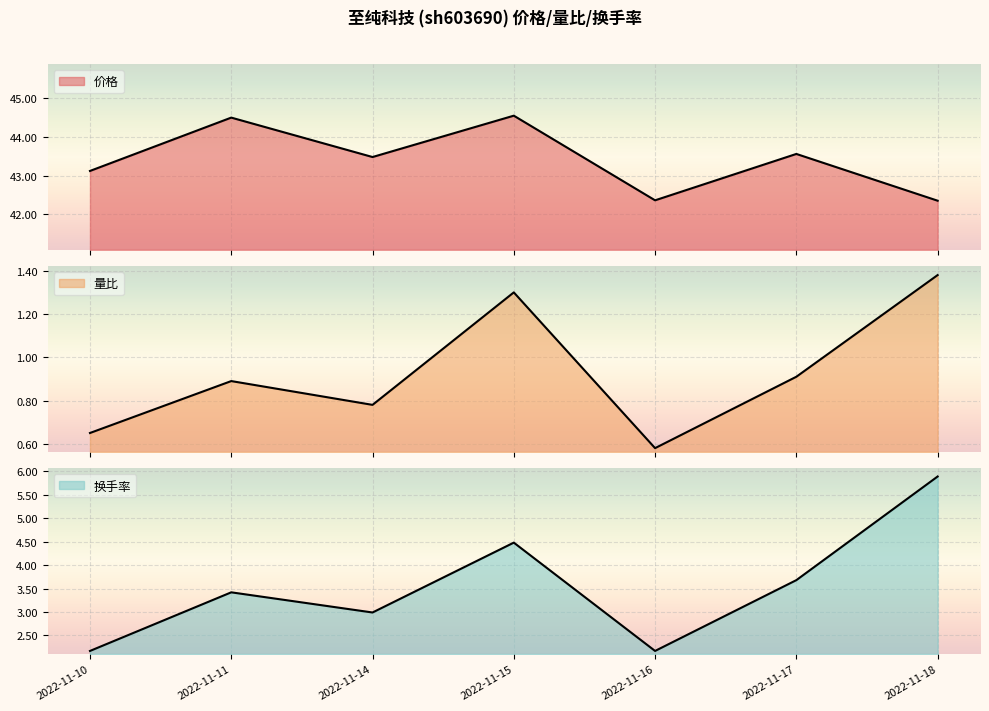

In 量比, how many points are lower than both neighbors (excluding endpoints)?

2